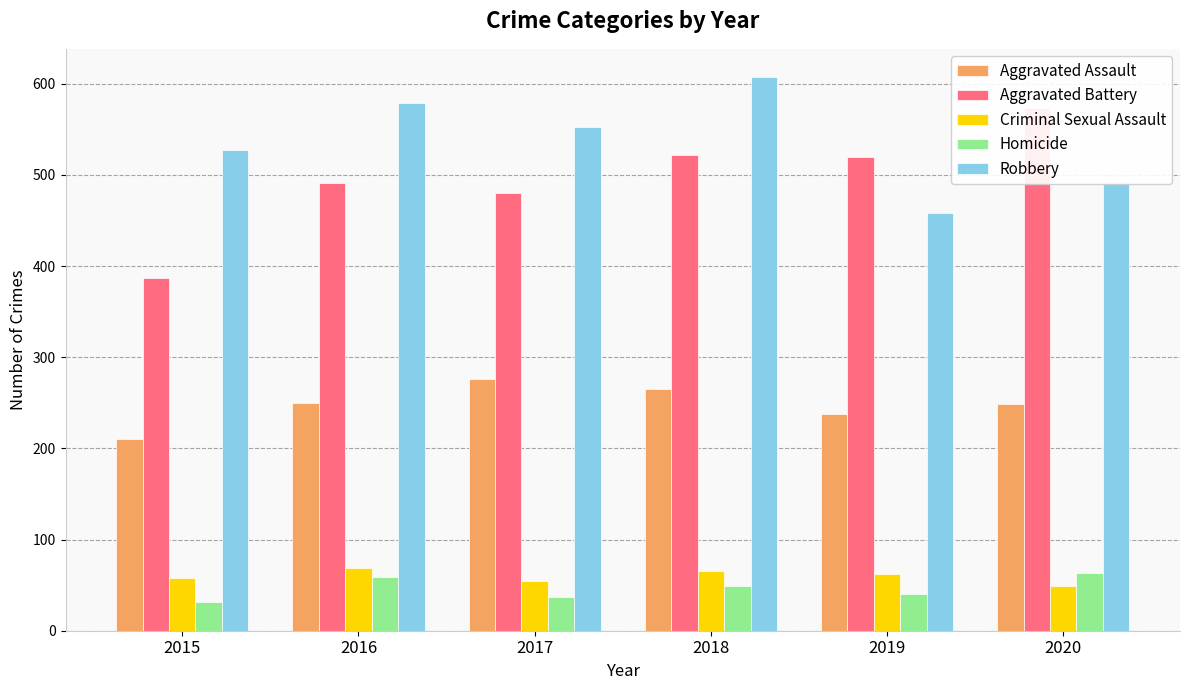

Reading left to right, transcribe all the data shown in this chart.

Aggravated Assault: 210	250	276	265	238	249
Aggravated Battery: 387	491	480	522	520	574
Criminal Sexual Assault: 58	69	55	66	62	49
Homicide: 32	59	37	49	40	63
Robbery: 527	579	553	608	458	491